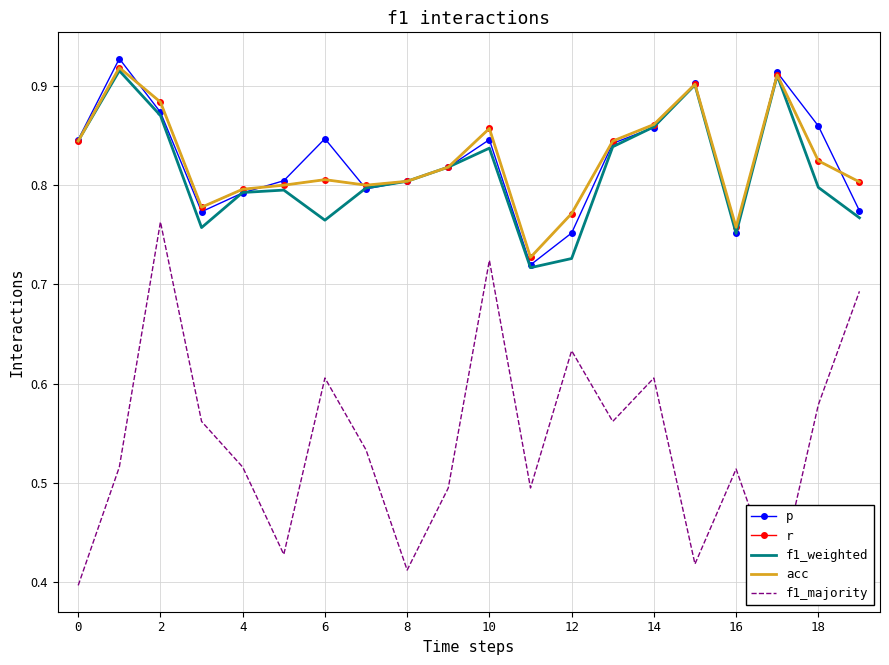

What is the average value of the f1_majority series?

0.5